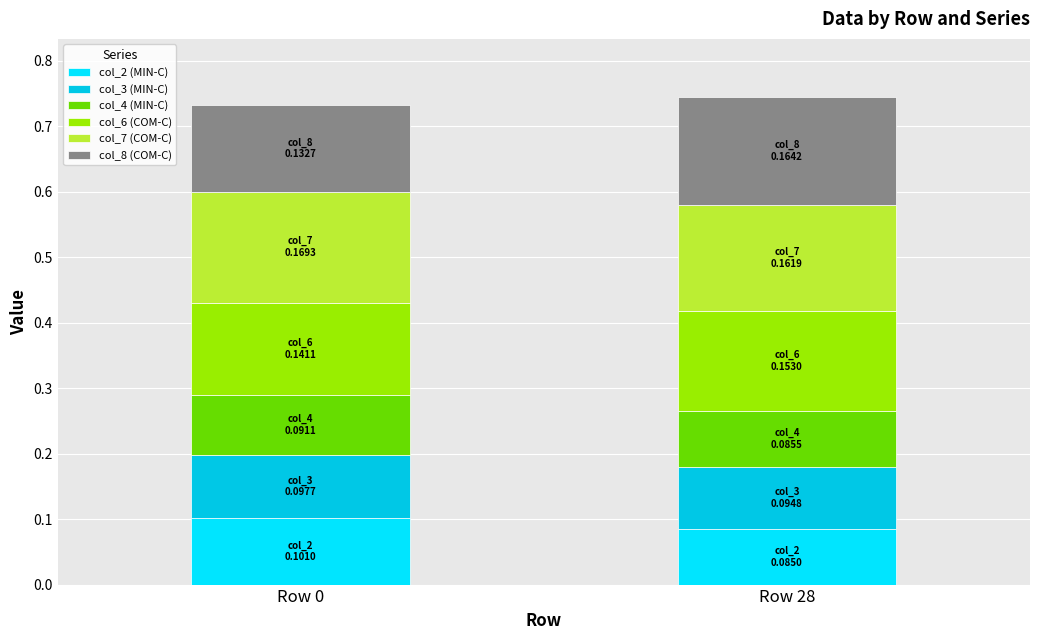

What value does the col_2 (MIN-C) series have at Row 0?

0.1